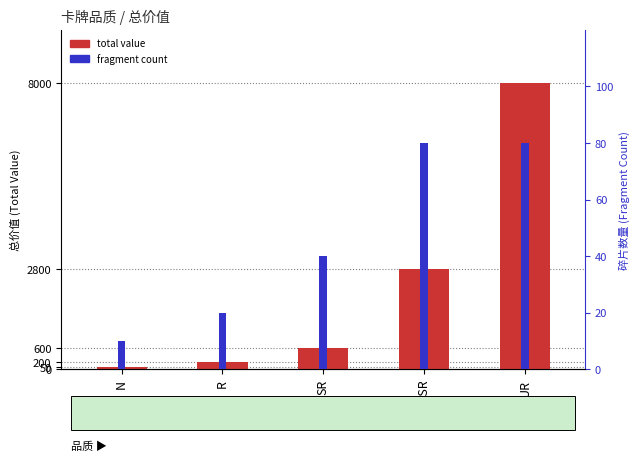

Is it true that fragment count equals 27 at SR?

False